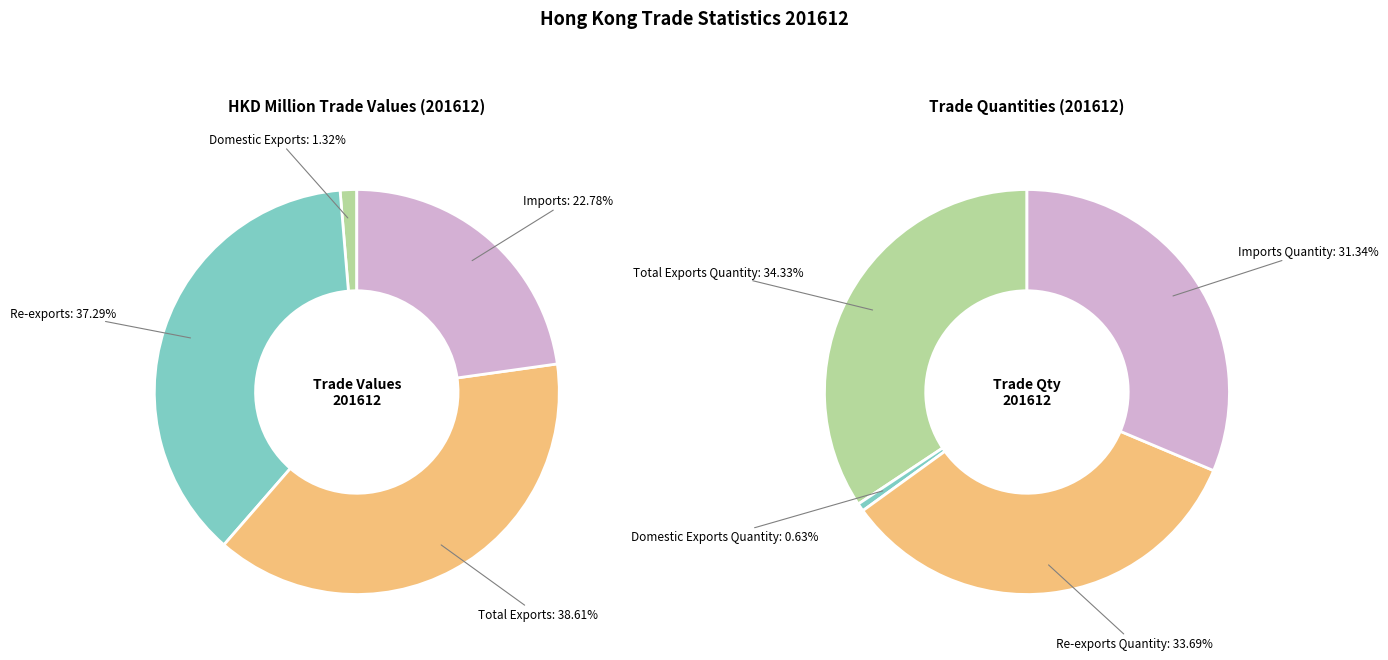

Which slice is the largest?

Total Exports